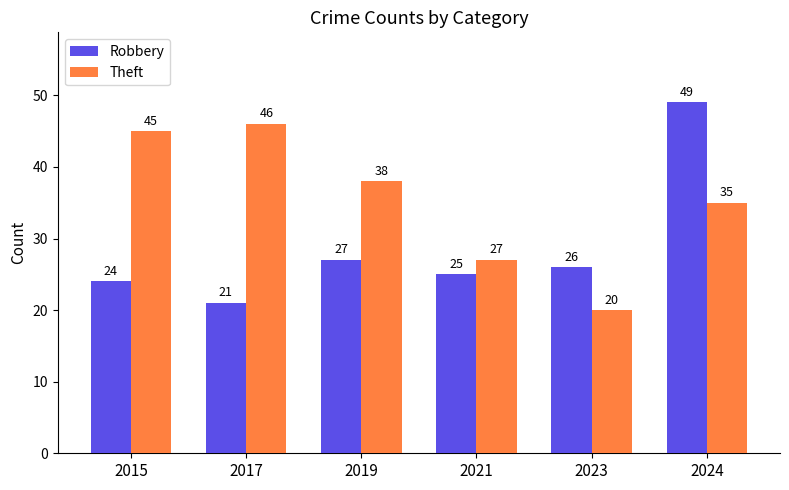

What is the value of the Robbery bar at the 1st from the left?

24